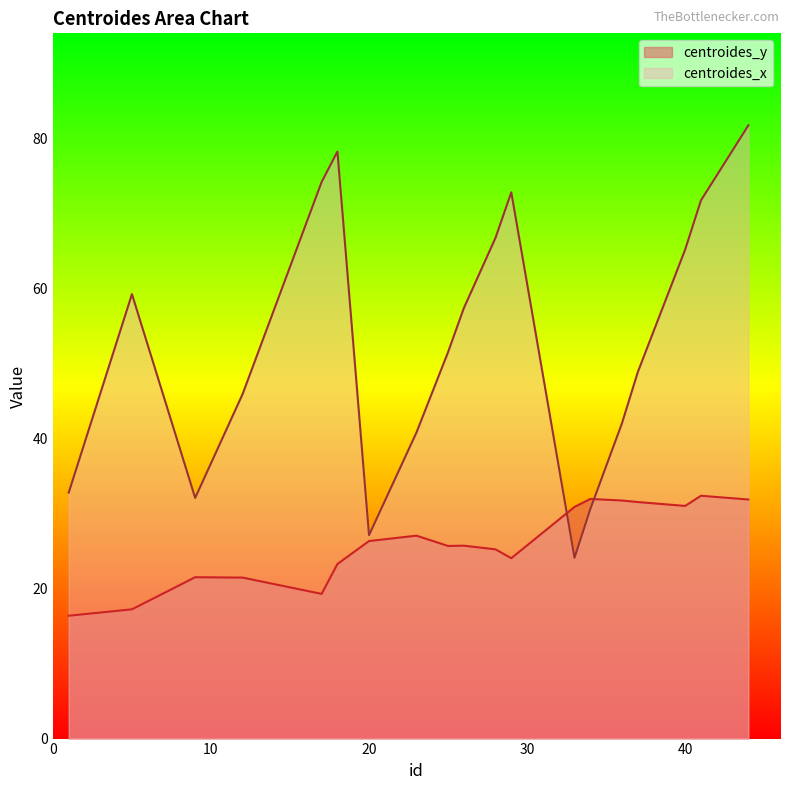

What is the difference between the maximum and minimum values in the centroides_y series?

16.0